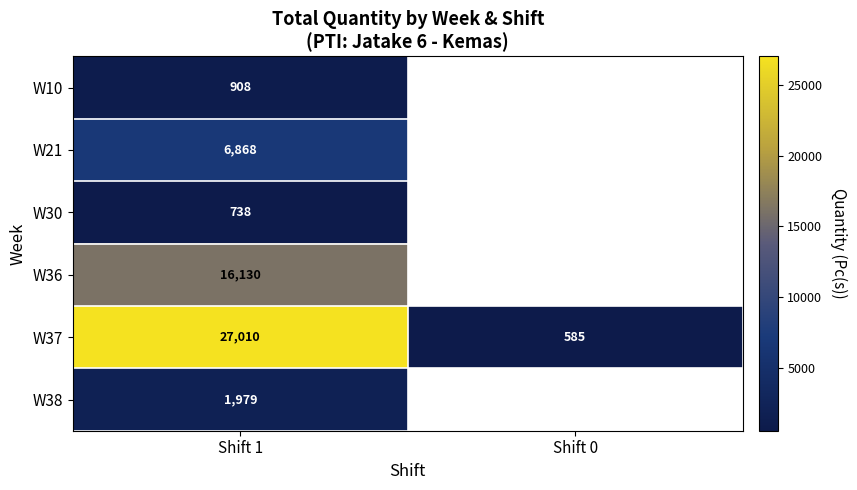

Is it true that W37 equals 38893.7 at Shift 1?

False